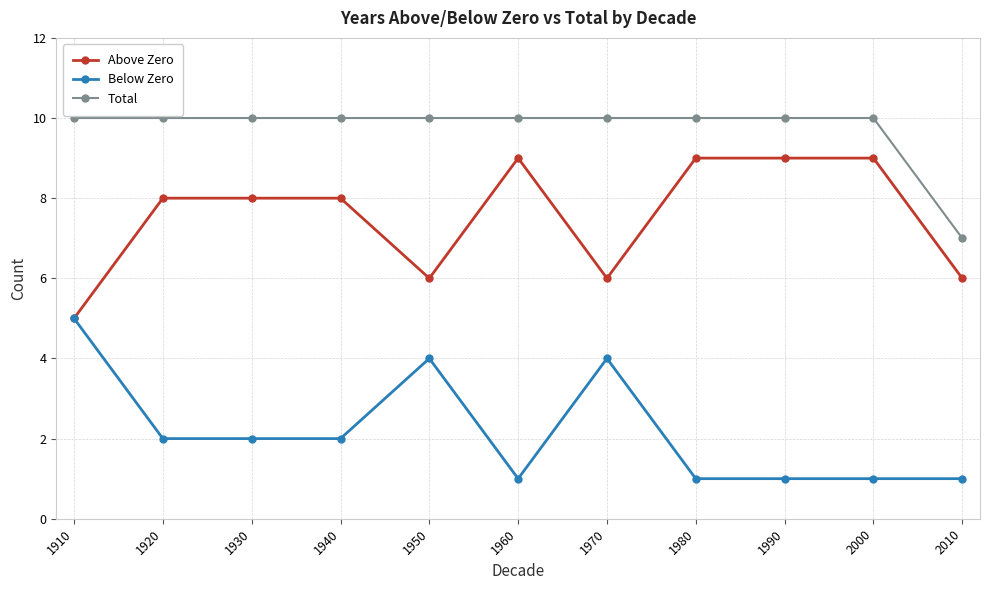

What is the highest value of the Above Zero series?

9